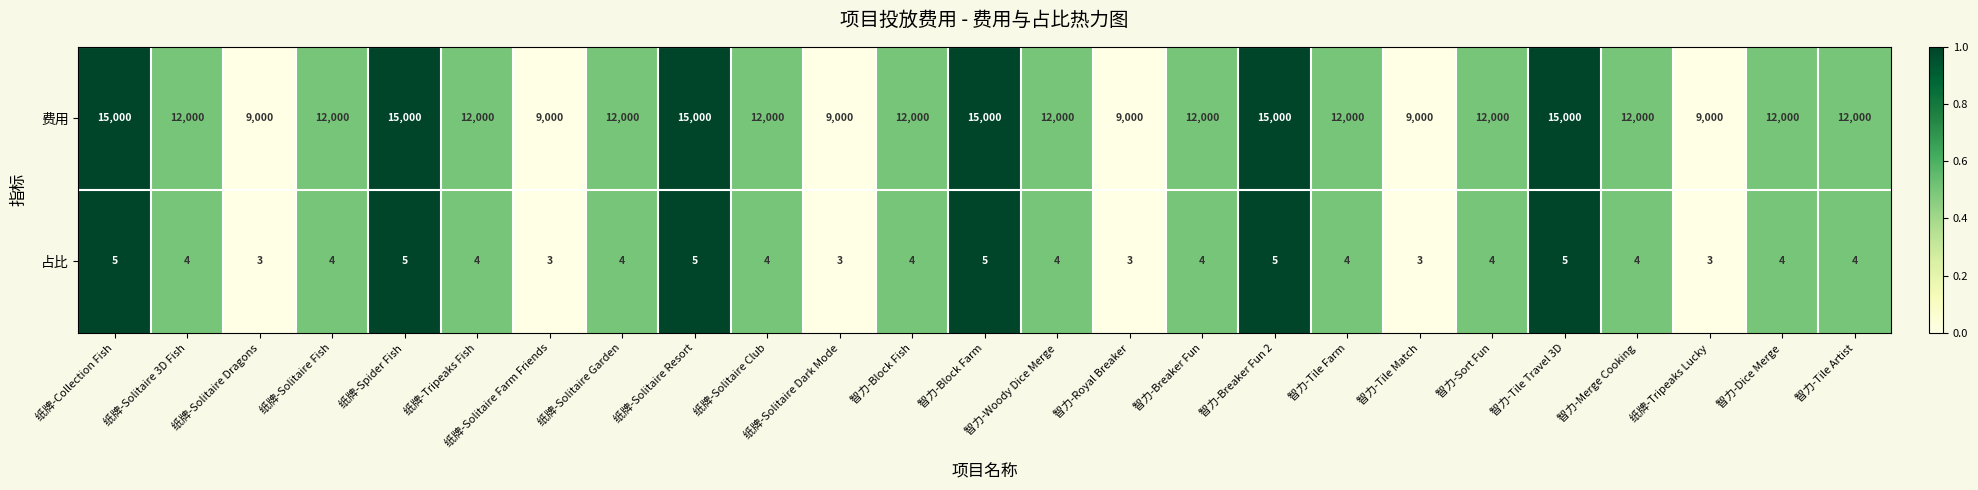

Rank the series by their maximum value, from highest to lowest.

费用, 占比